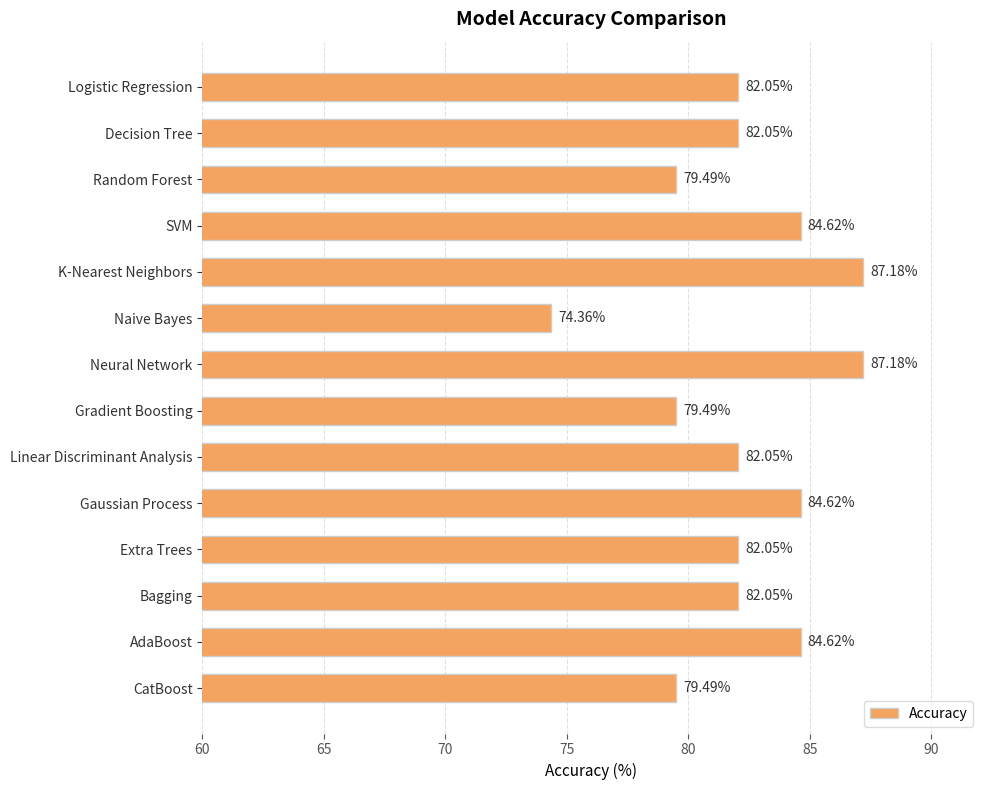

At which category does the chart reach its minimum across all series?

Naive Bayes